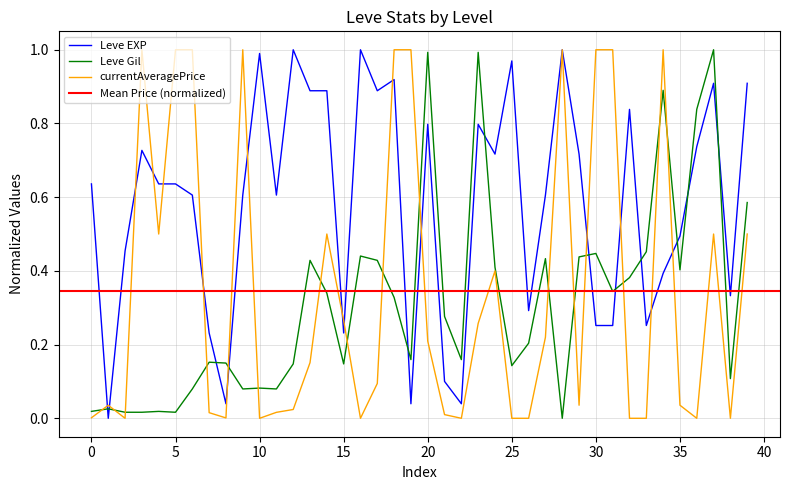

How many intersections are there between Leve Gil and Leve EXP?

12